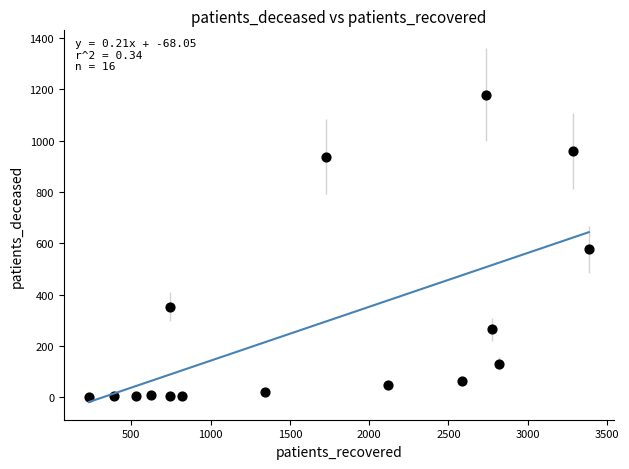

What is the range of X values (max minus min)?

3152